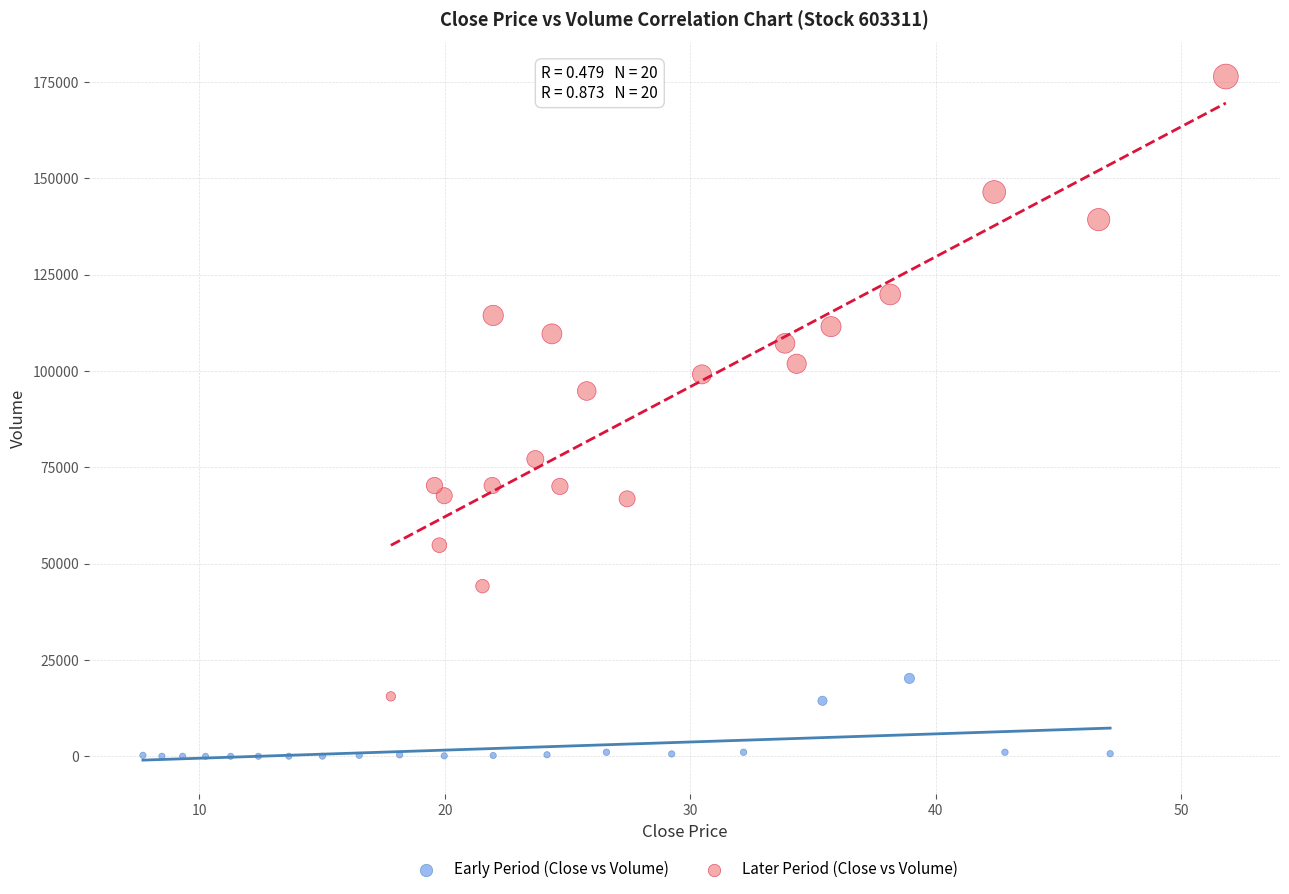

Which series reaches the minimum Y coordinate?

Early Period (Close vs Volume)